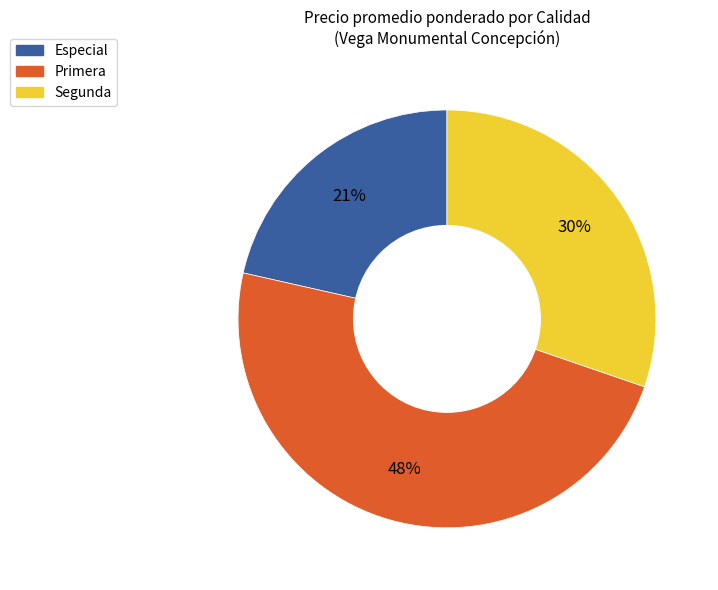

Do Segunda and Especial together represent more than half of the pie?

Yes